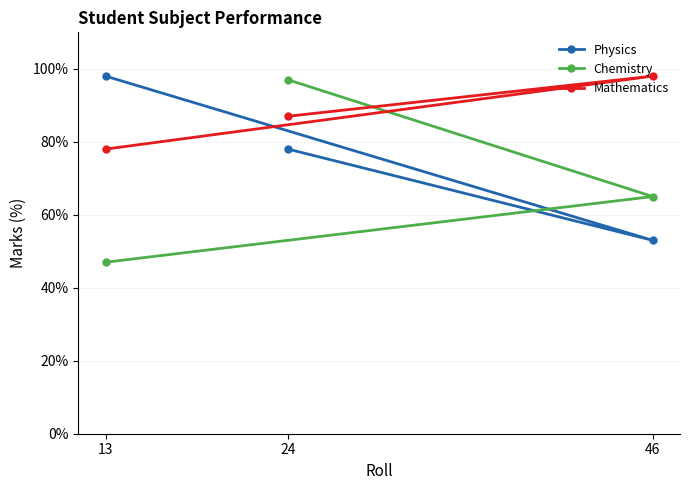

At which label does Physics first exceed 78?

13